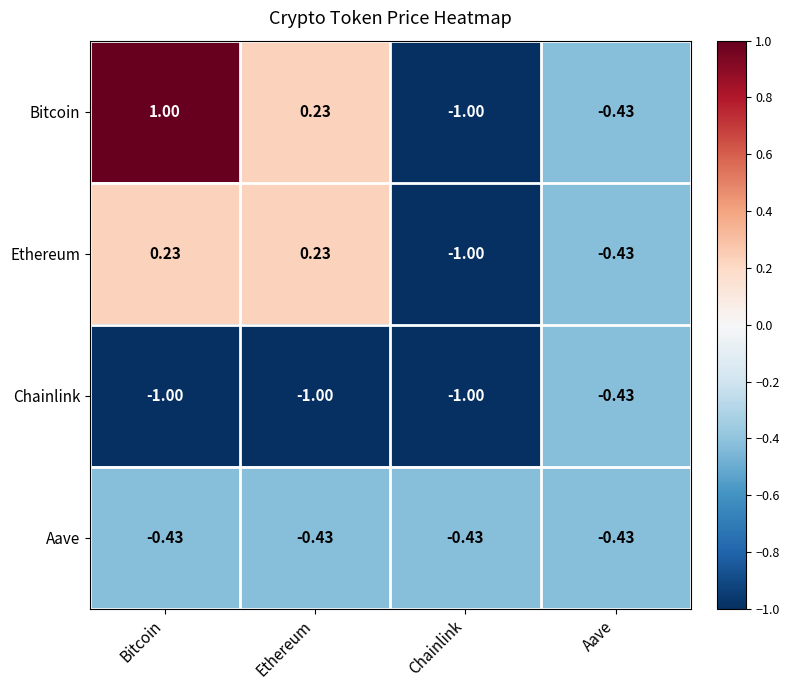

Which series has the largest range (max minus min)?

Bitcoin